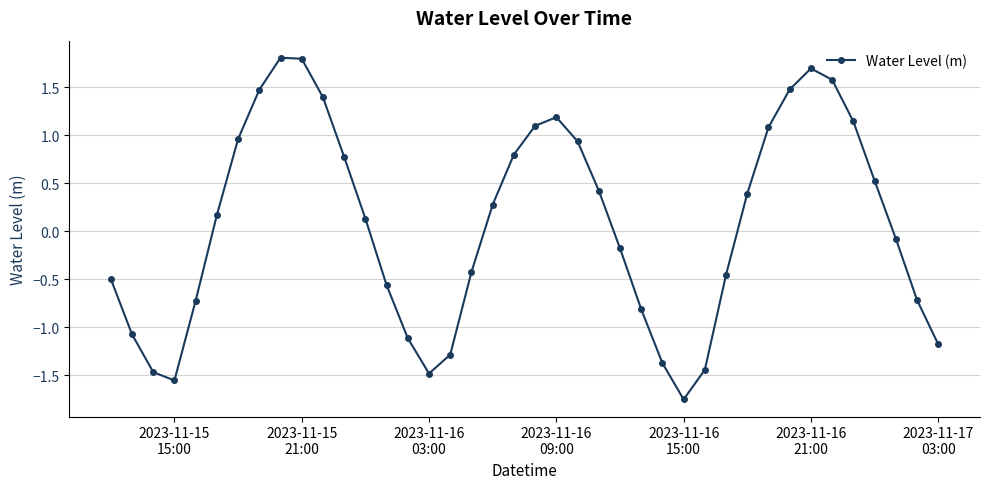

What is the average value?

0.1